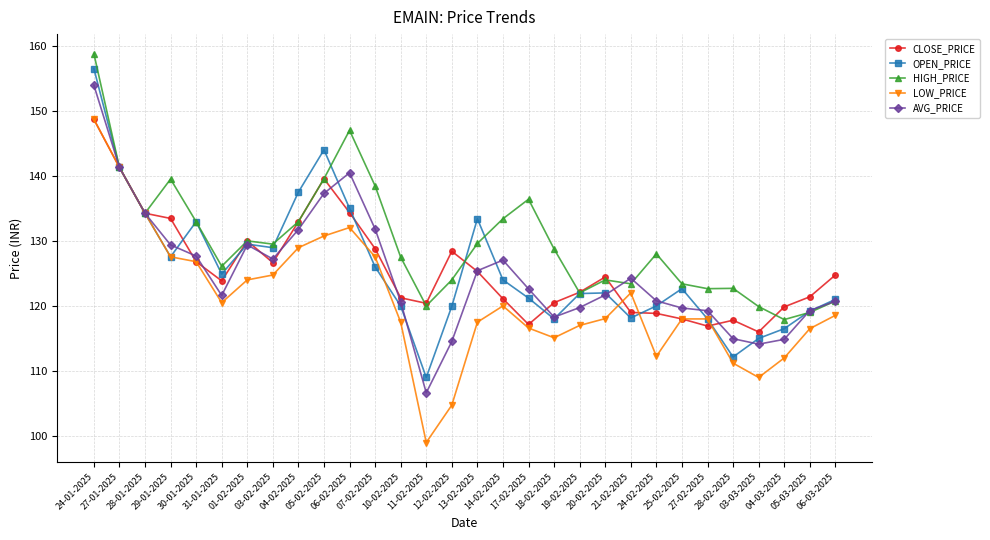

Which series has the largest range (max minus min)?

LOW_PRICE